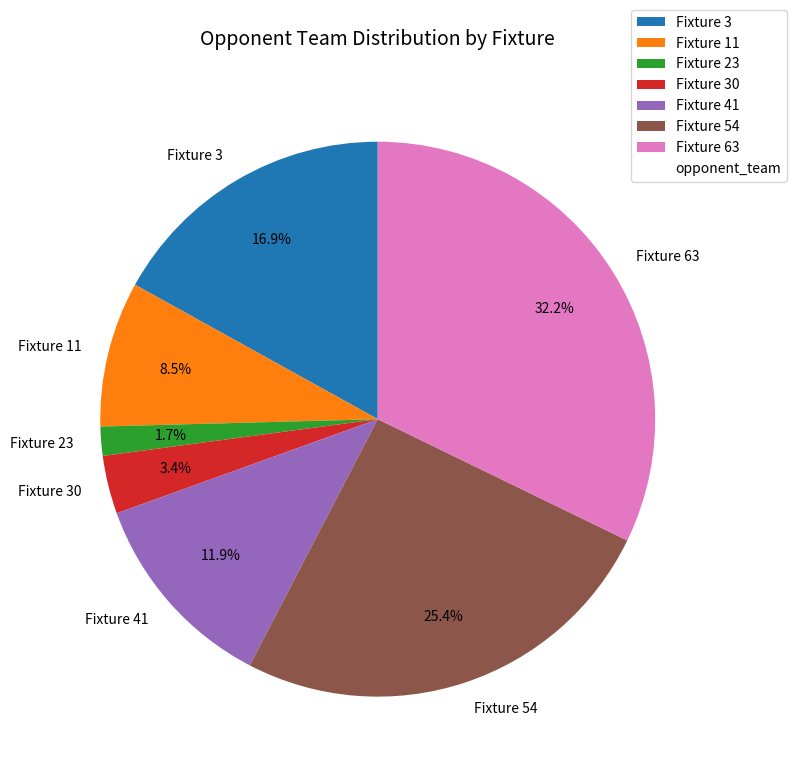

How many segments does this pie chart have?

7